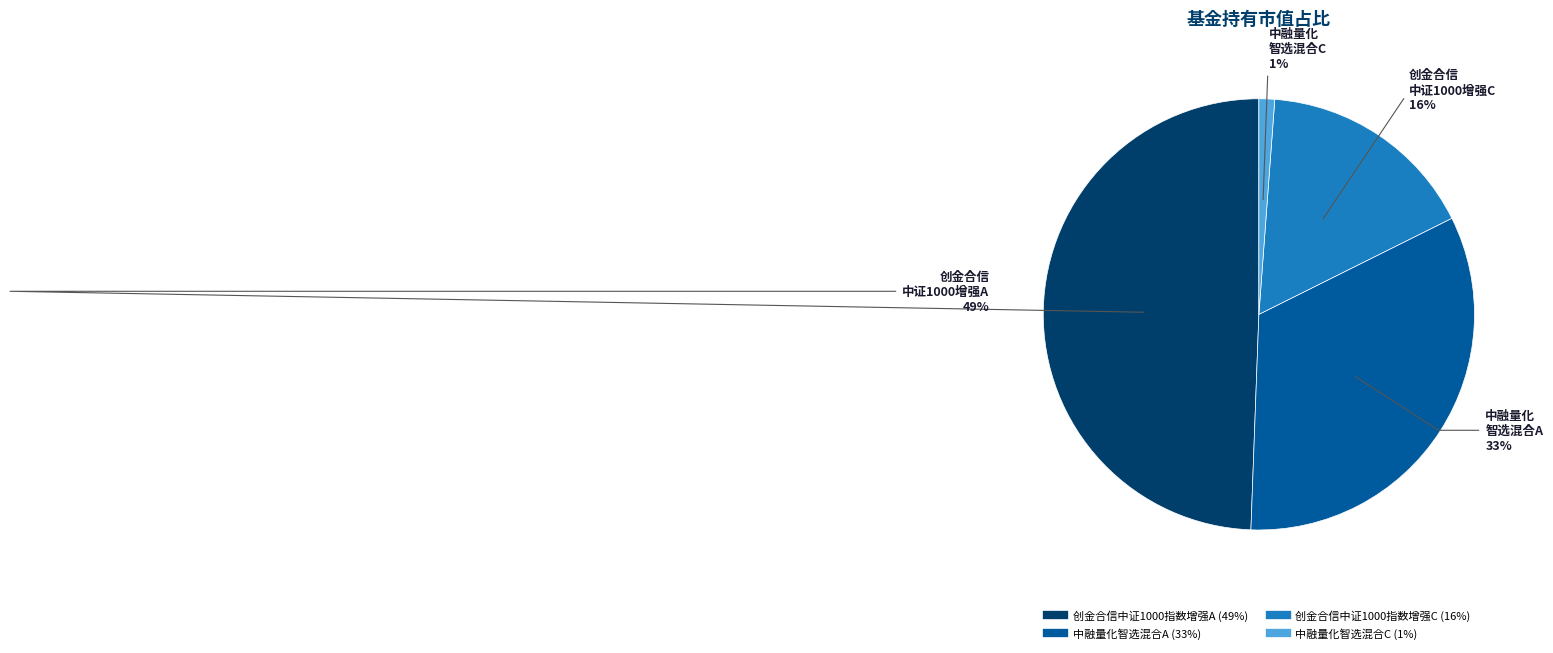

Is there a majority slice in this chart?

No